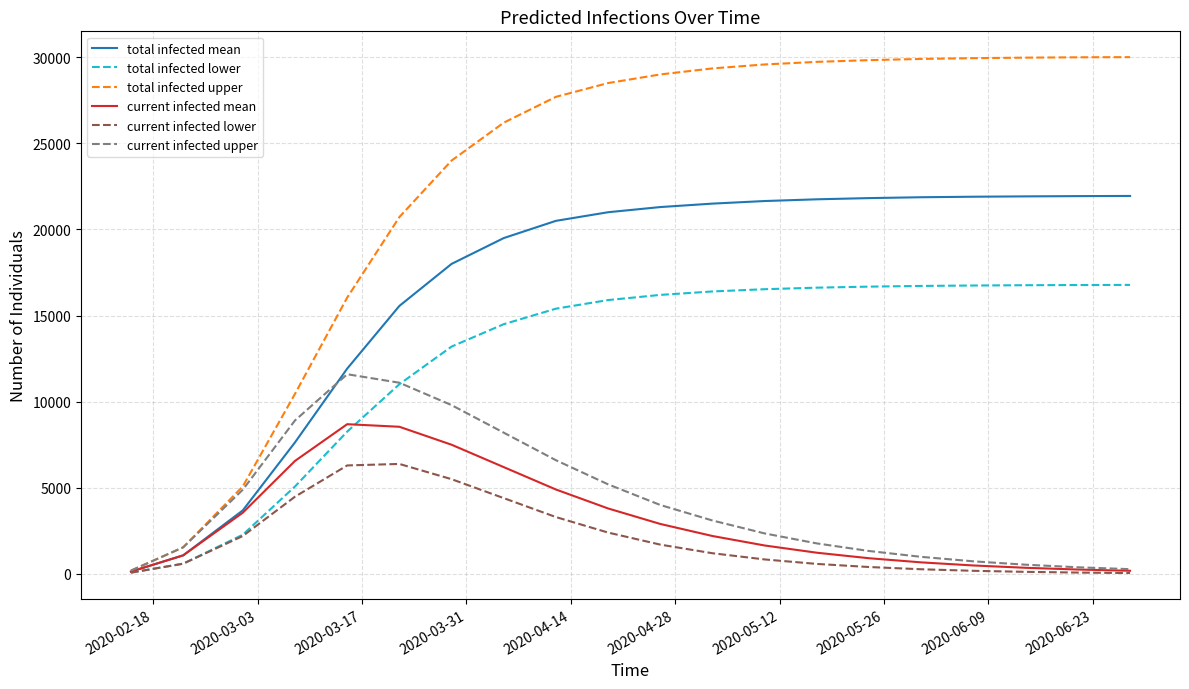

Which series has the largest range (max minus min)?

total infected upper